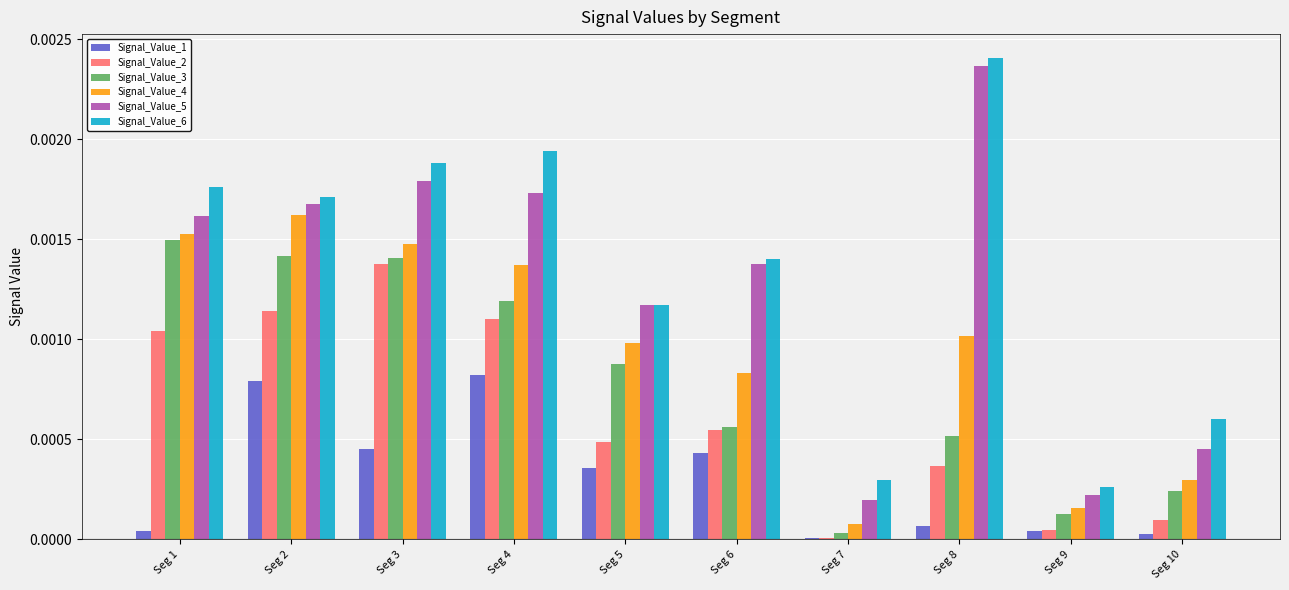

Is it true that Signal_Value_3 equals 0.0 at Seg 1?

True